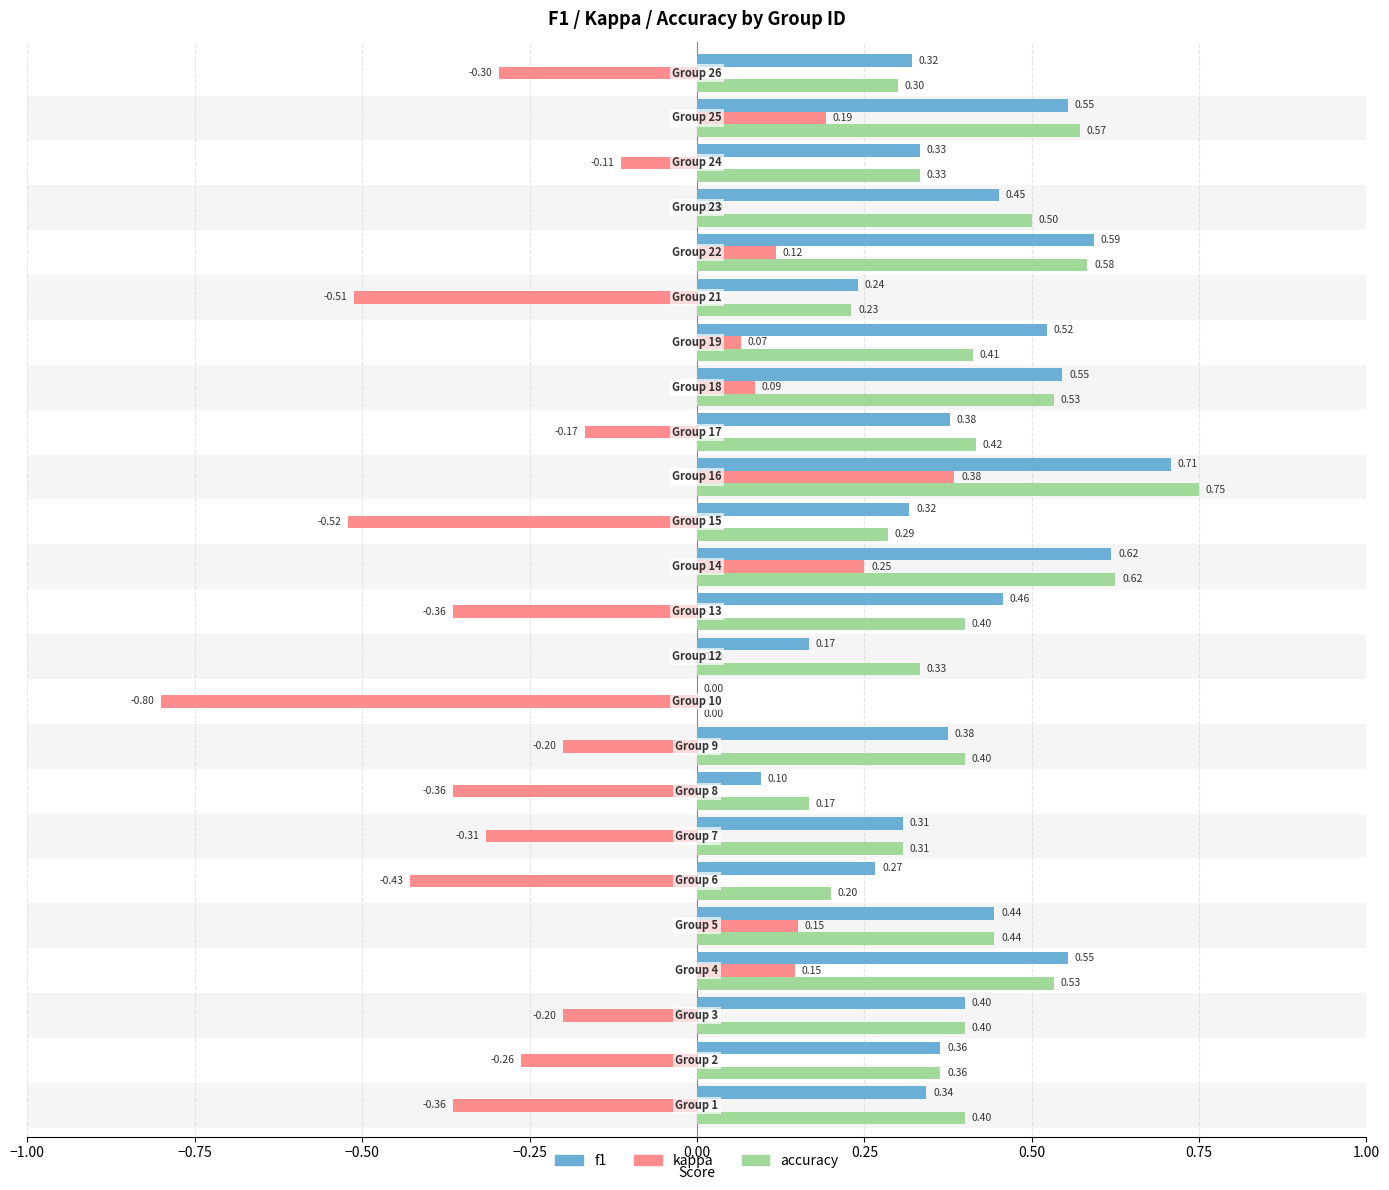

Which series has the largest total across all categories?

accuracy